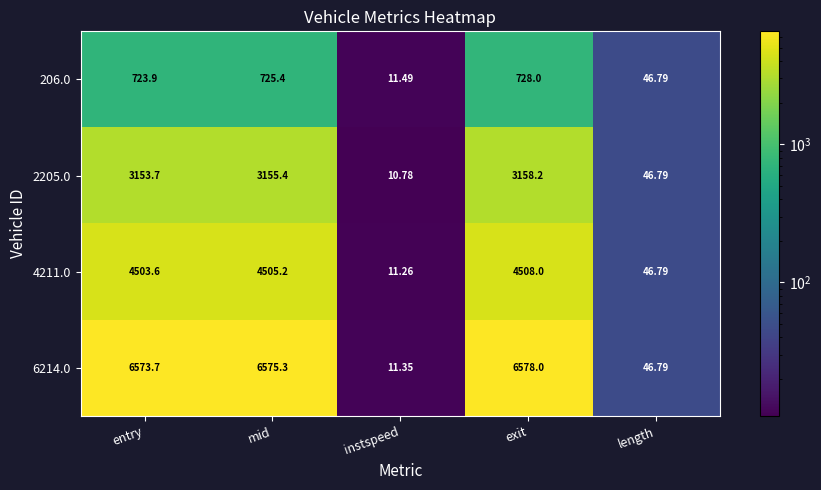

At which label does 6214.0 first exceed 6573?

entry